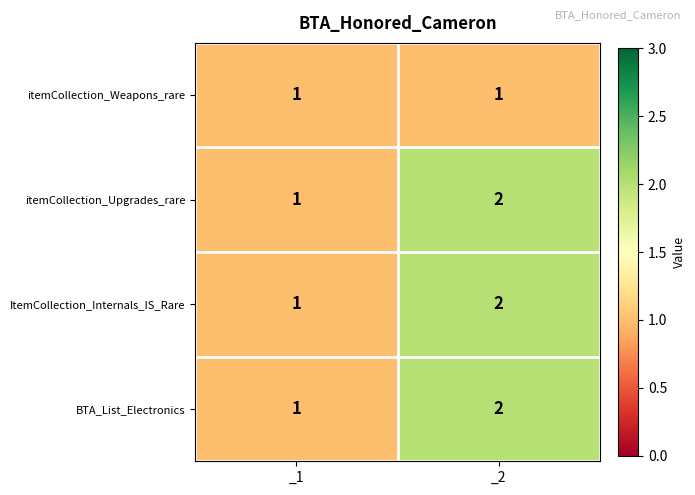

Reading right to left, transcribe all the data shown in this chart.

itemCollection_Weapons_rare: _2=1	_1=1
itemCollection_Upgrades_rare: _2=2	_1=1
ItemCollection_Internals_IS_Rare: _2=2	_1=1
BTA_List_Electronics: _2=2	_1=1